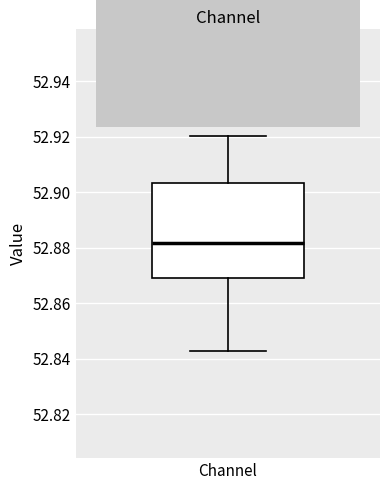

Where does the upper whisker of the box for Channel end on the y-axis? The values are not printed on the chart, so give them approximately, as read against the axis.

52.920